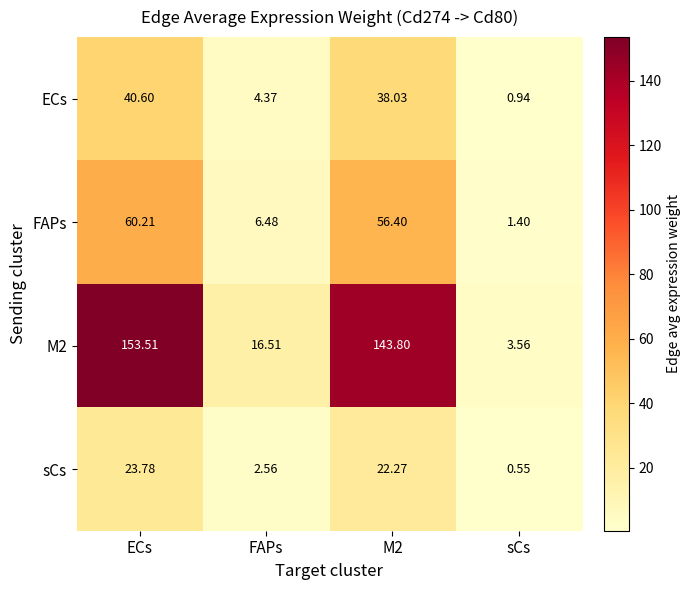

Is the value of sCs at sCs greater than the value of FAPs at ECs?

No